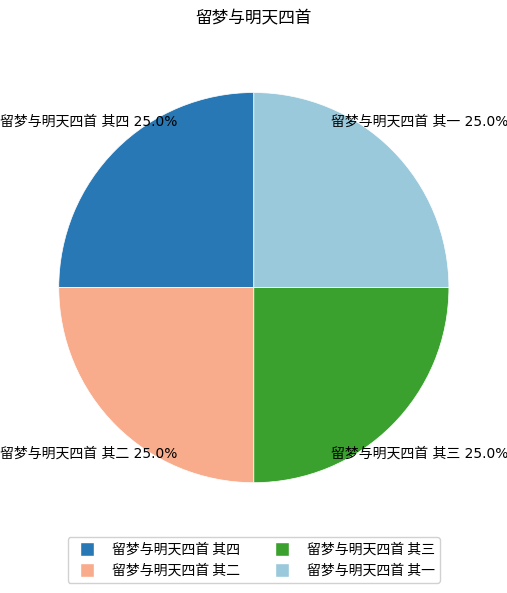

How many segments does this pie chart have?

4